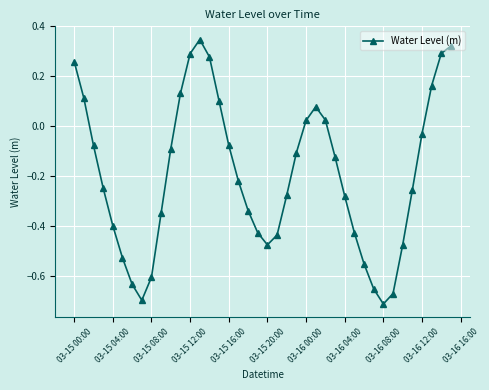

What is the difference between the maximum and minimum values?

1.1